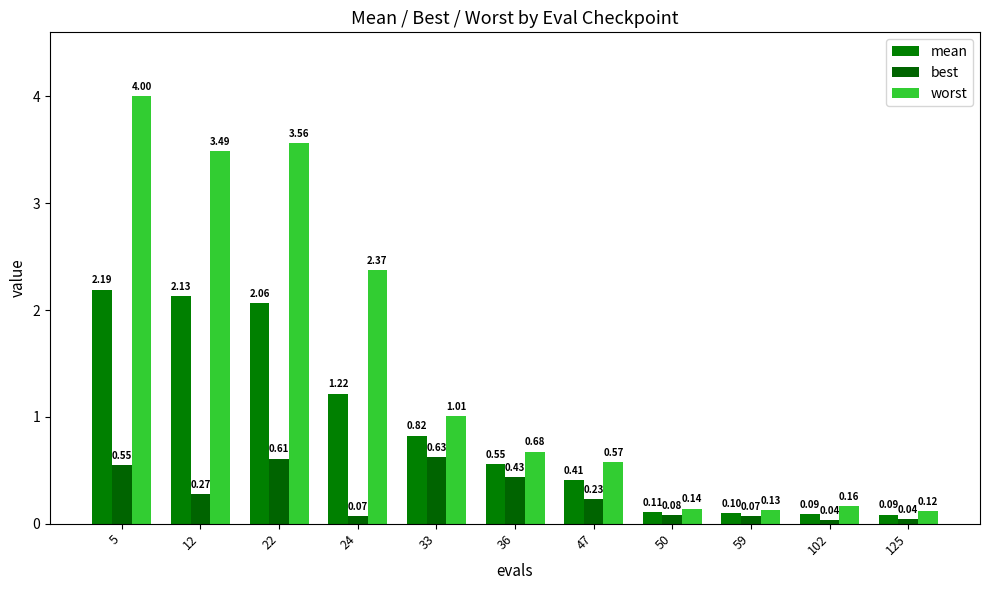

Reading left to right, extract all data points from this chart.

mean: 2.2	2.1	2.1	1.2	0.8	0.6	0.4	0.1	0.1	0.1	0.1
best: 0.6	0.3	0.6	0.1	0.6	0.4	0.2	0.1	0.1	0.0	0.0
worst: 4.0	3.5	3.6	2.4	1.0	0.7	0.6	0.1	0.1	0.2	0.1